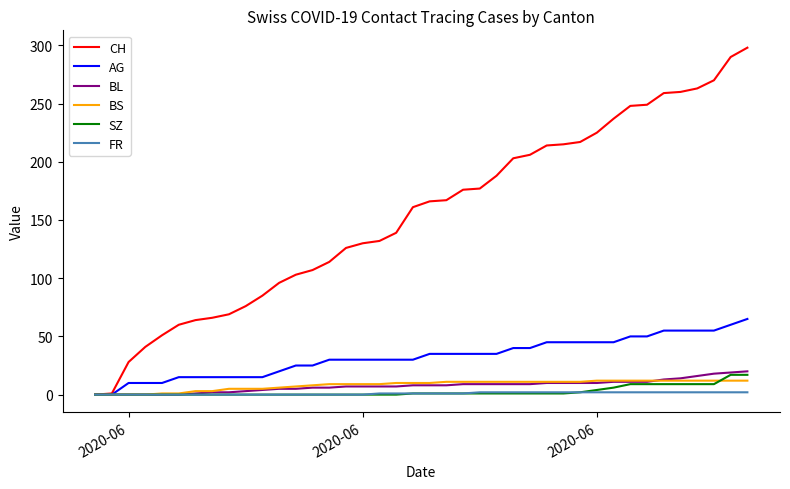

Which series has the widest spread of values?

CH